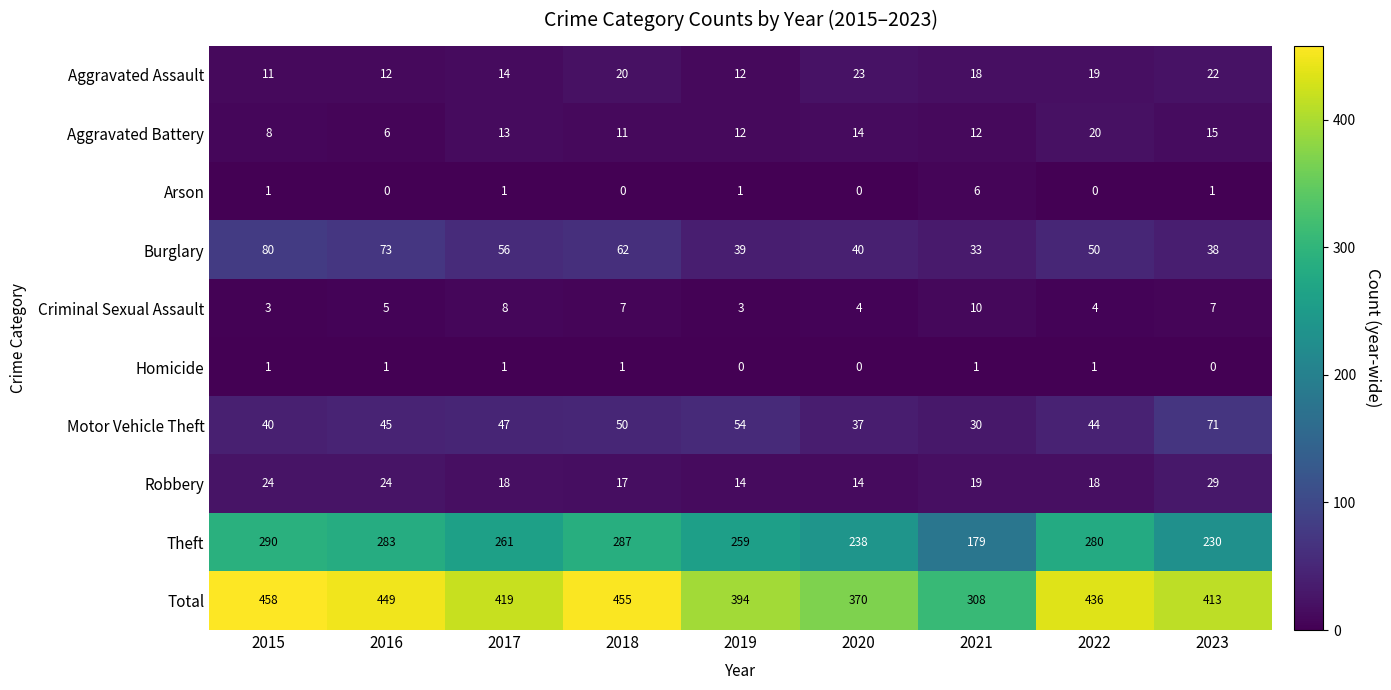

What is the total value across all series at 2020?

740